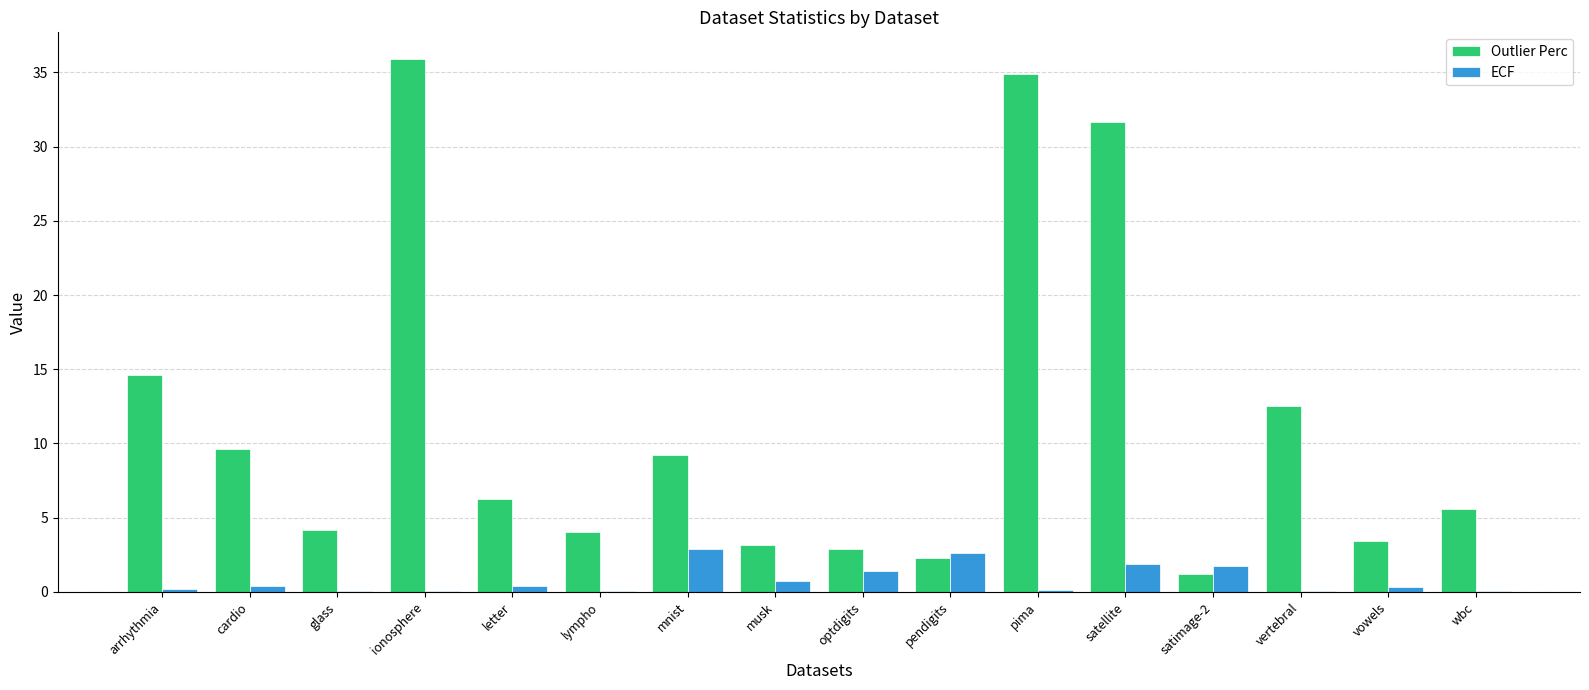

Read the Outlier Perc value at cardio.

9.6